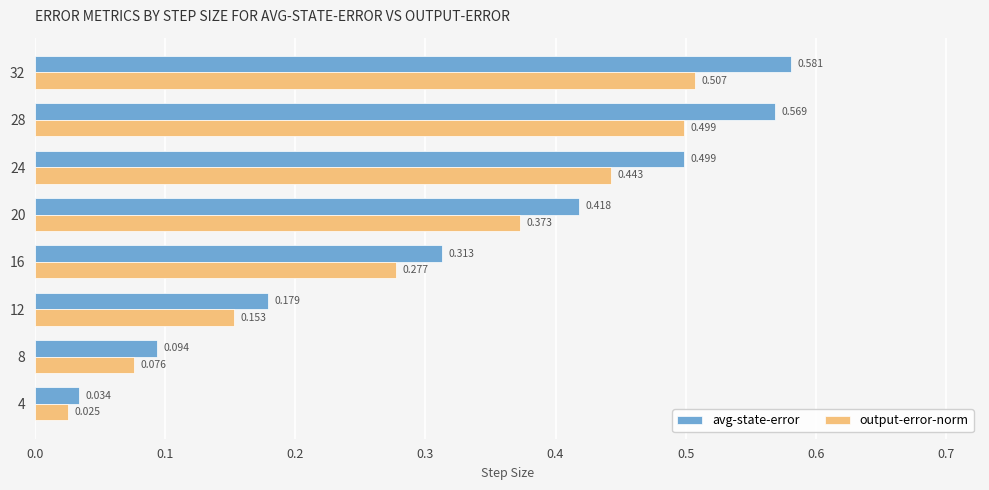

Which series has the largest range (max minus min)?

avg-state-error